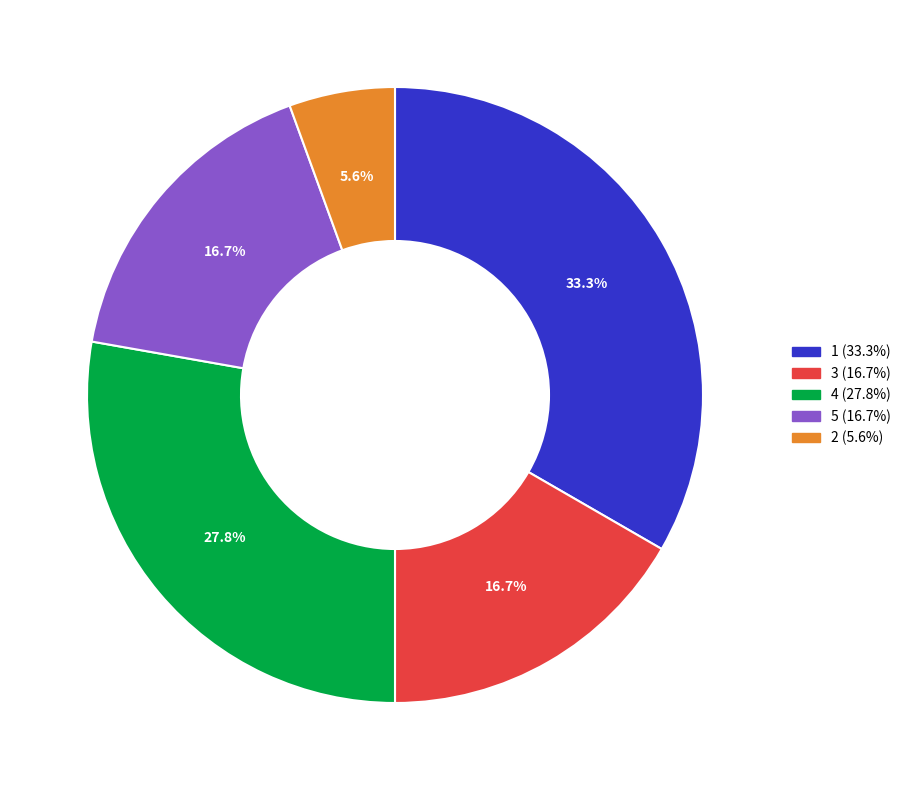

Is there a majority slice in this chart?

No